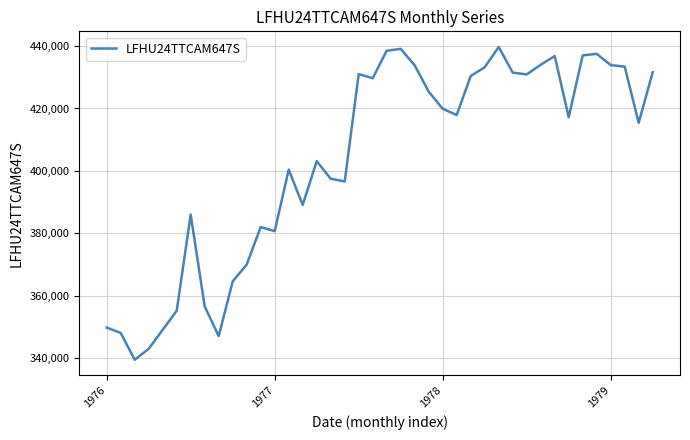

What is the difference between the maximum and minimum values?

100200